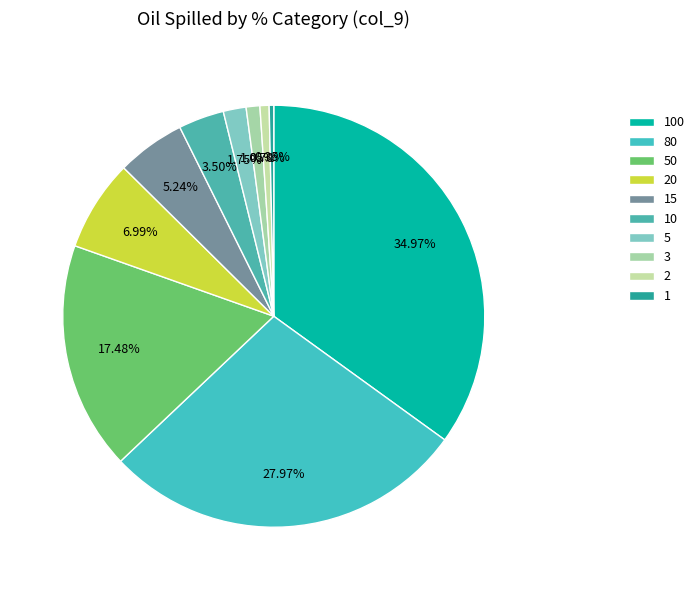

Combined, what portion of the pie is 80 and 100?

62.9%